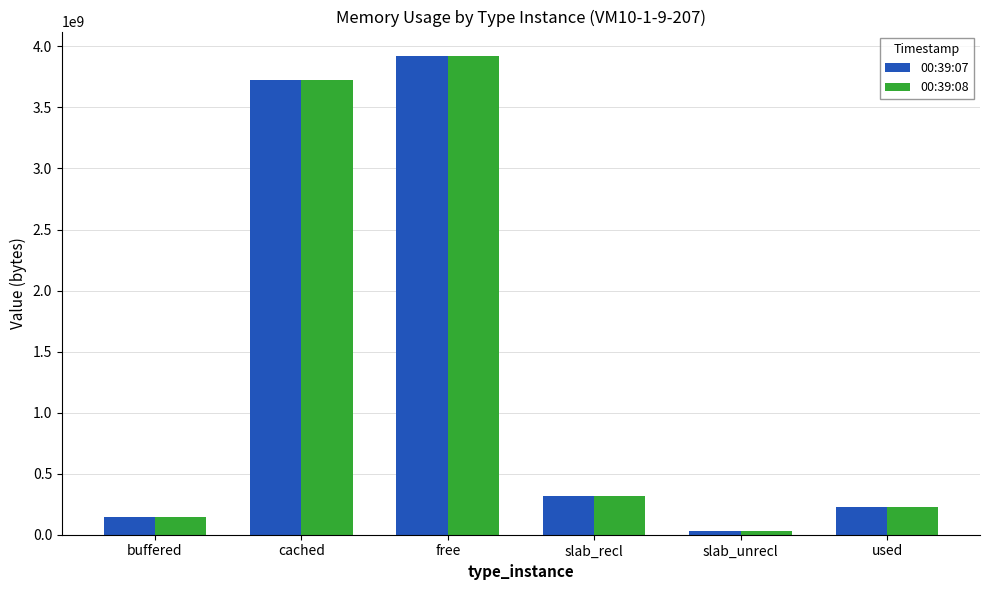

What is the spread (max minus min) of values at slab_unrecl?

344064